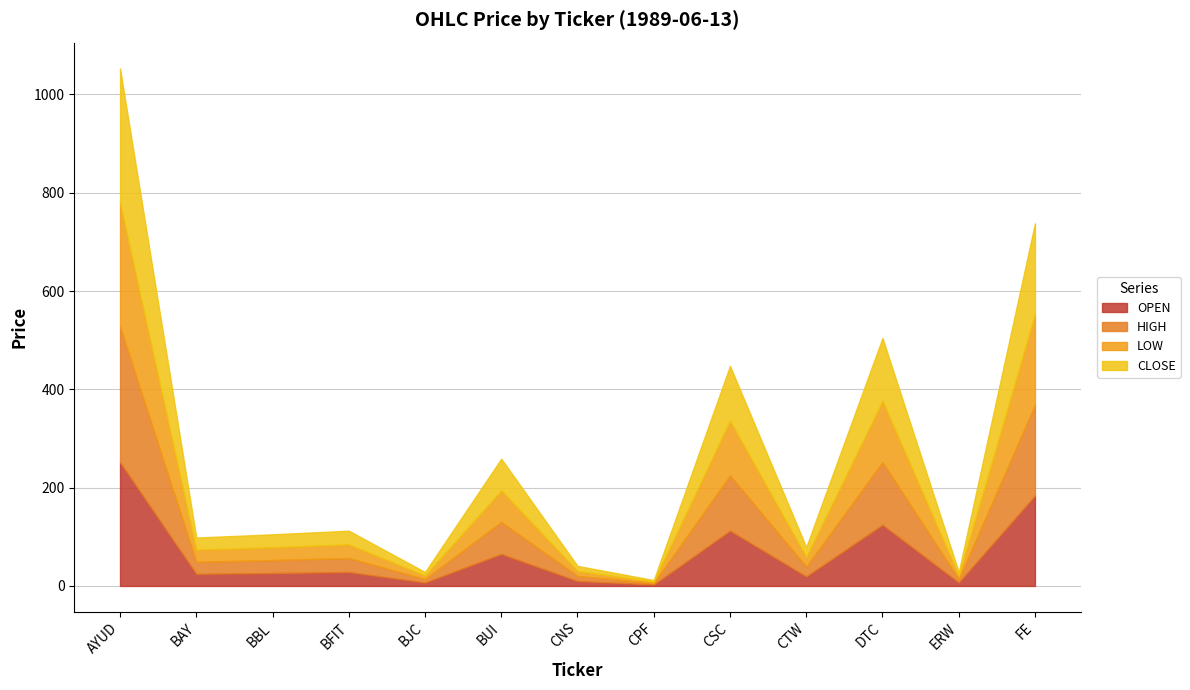

Where is the first local minimum for CLOSE?

BAY